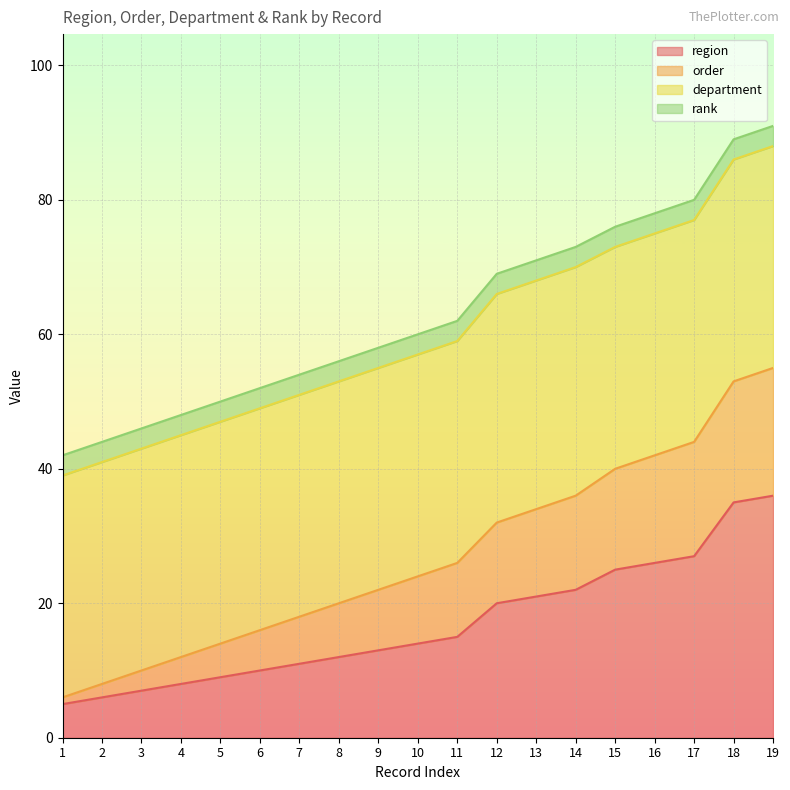

The region series shows 2 at 3. True or false?

False